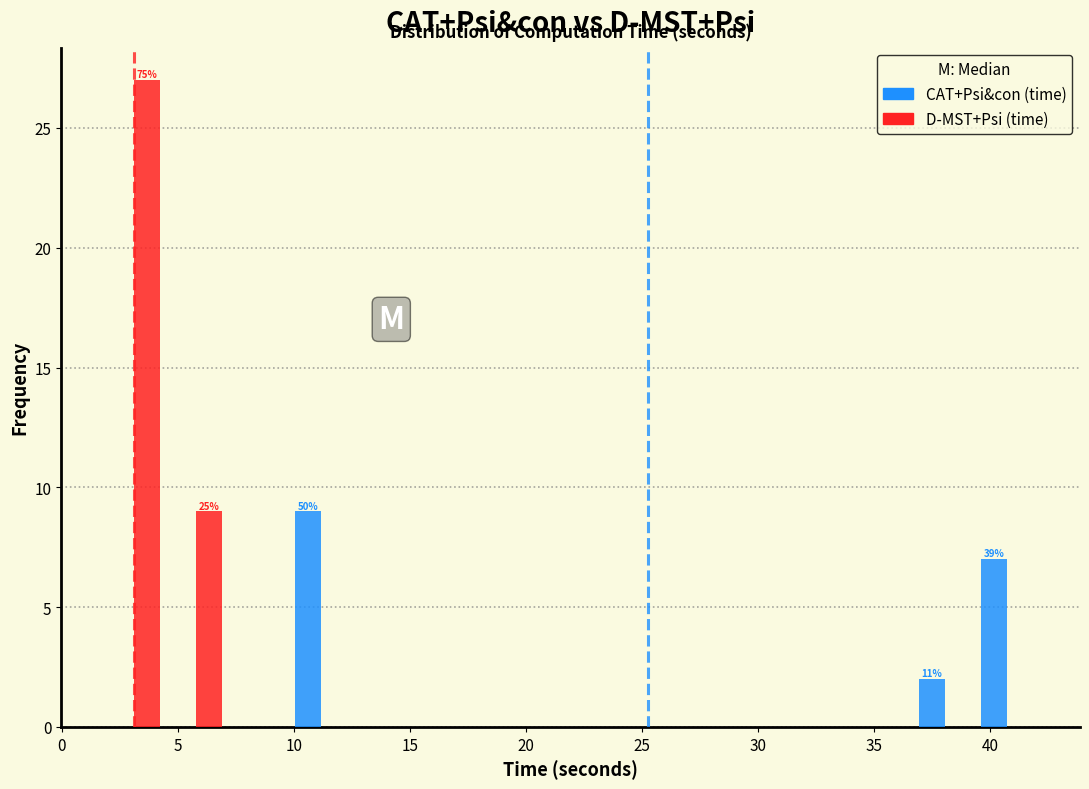

In the CAT+Psi&con (time) series, which range on the x-axis has the tallest bar?

10.0 to 12.5